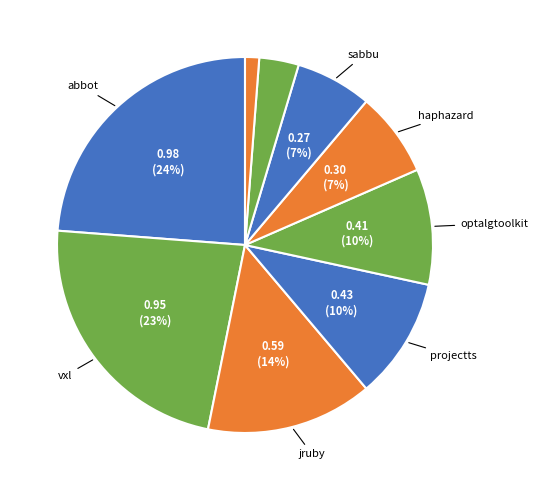

Rank the categories by value from lowest to highest.

ossim.csv, zact.csv, qedo.csv, jicarilla.csv, sabbu.csv, haphazard.csv, optalgtoolkit.csv, projectts.csv, jruby.csv, vxl.csv, abbot.csv